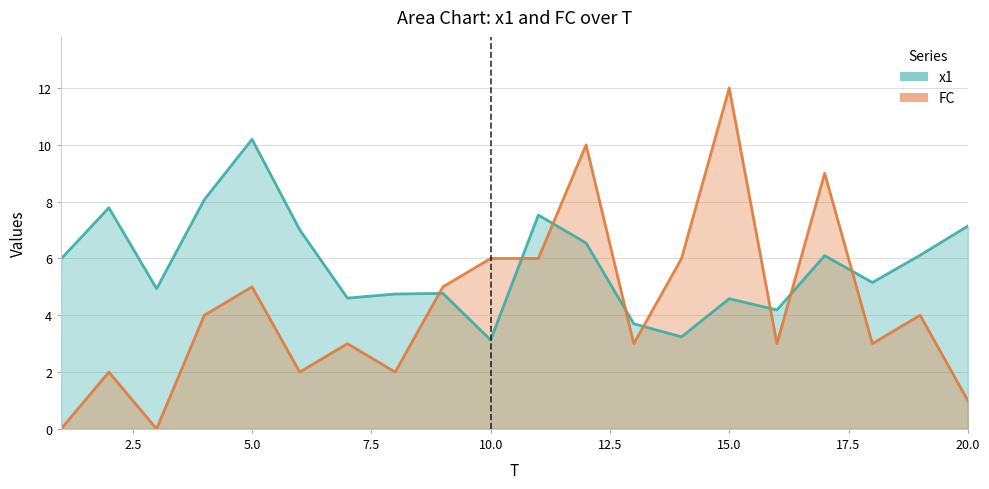

Reading left to right, what are all the values shown in this chart?

x1: 6.0	7.8	4.9	8.1	10.2	7.0	4.6	4.7	4.8	3.1	7.5	6.5	3.7	3.2	4.6	4.2	6.1	5.2	6.1	7.1
FC: 0.0	2.0	0.0	4.0	5.0	2.0	3.0	2.0	5.0	6.0	6.0	10.0	3.0	6.0	12.0	3.0	9.0	3.0	4.0	1.0